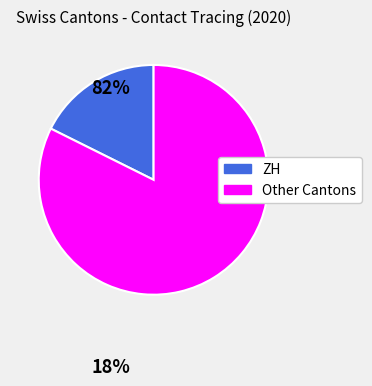

Combined, do ZH and Other Cantons account for over 50%?

Yes